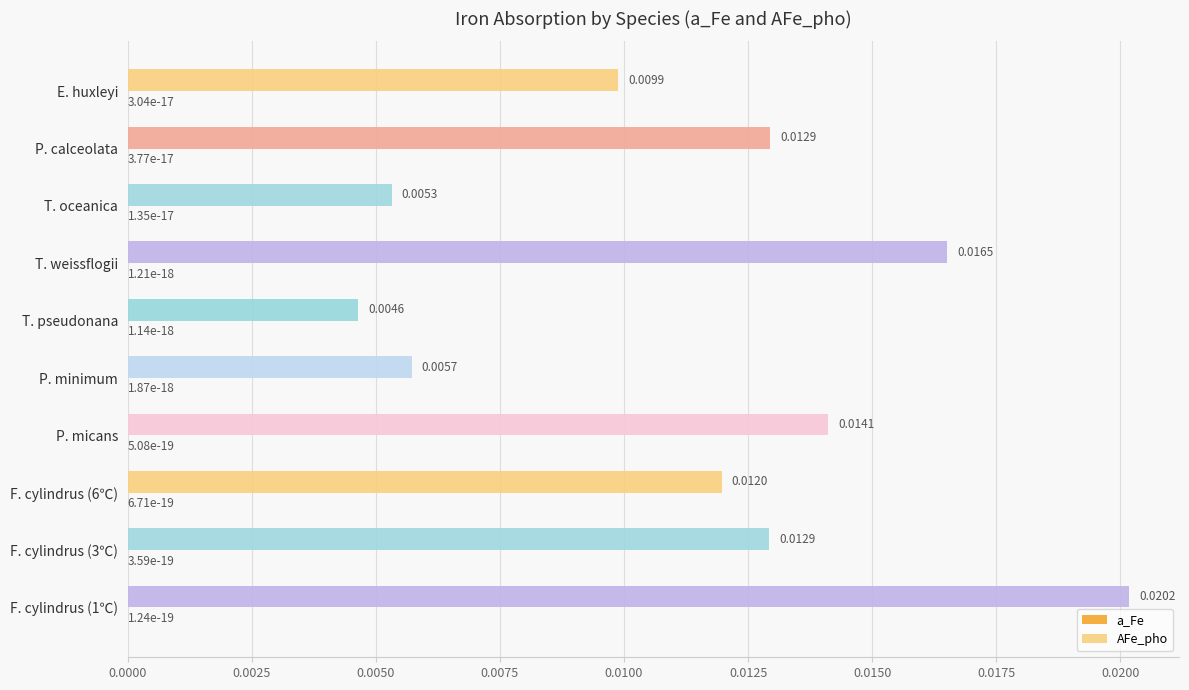

Which series has the largest total across all categories?

AFe_pho